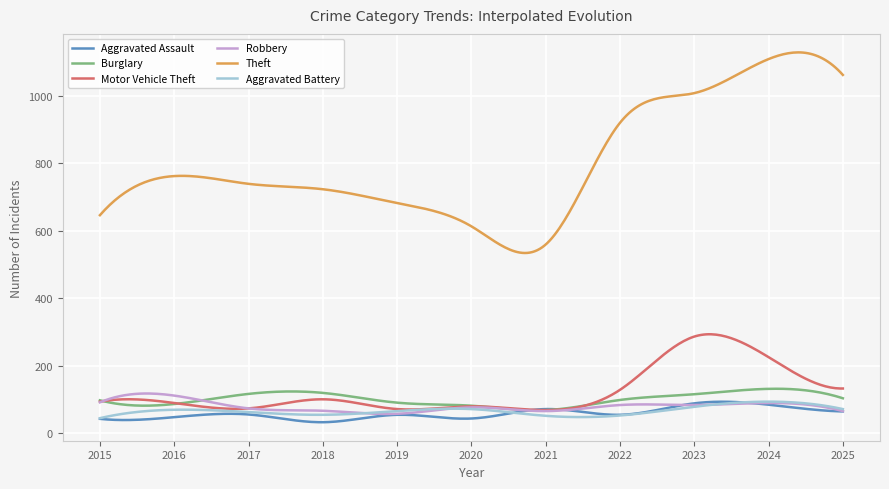

How many intersections are there between Robbery and Aggravated Battery?

3